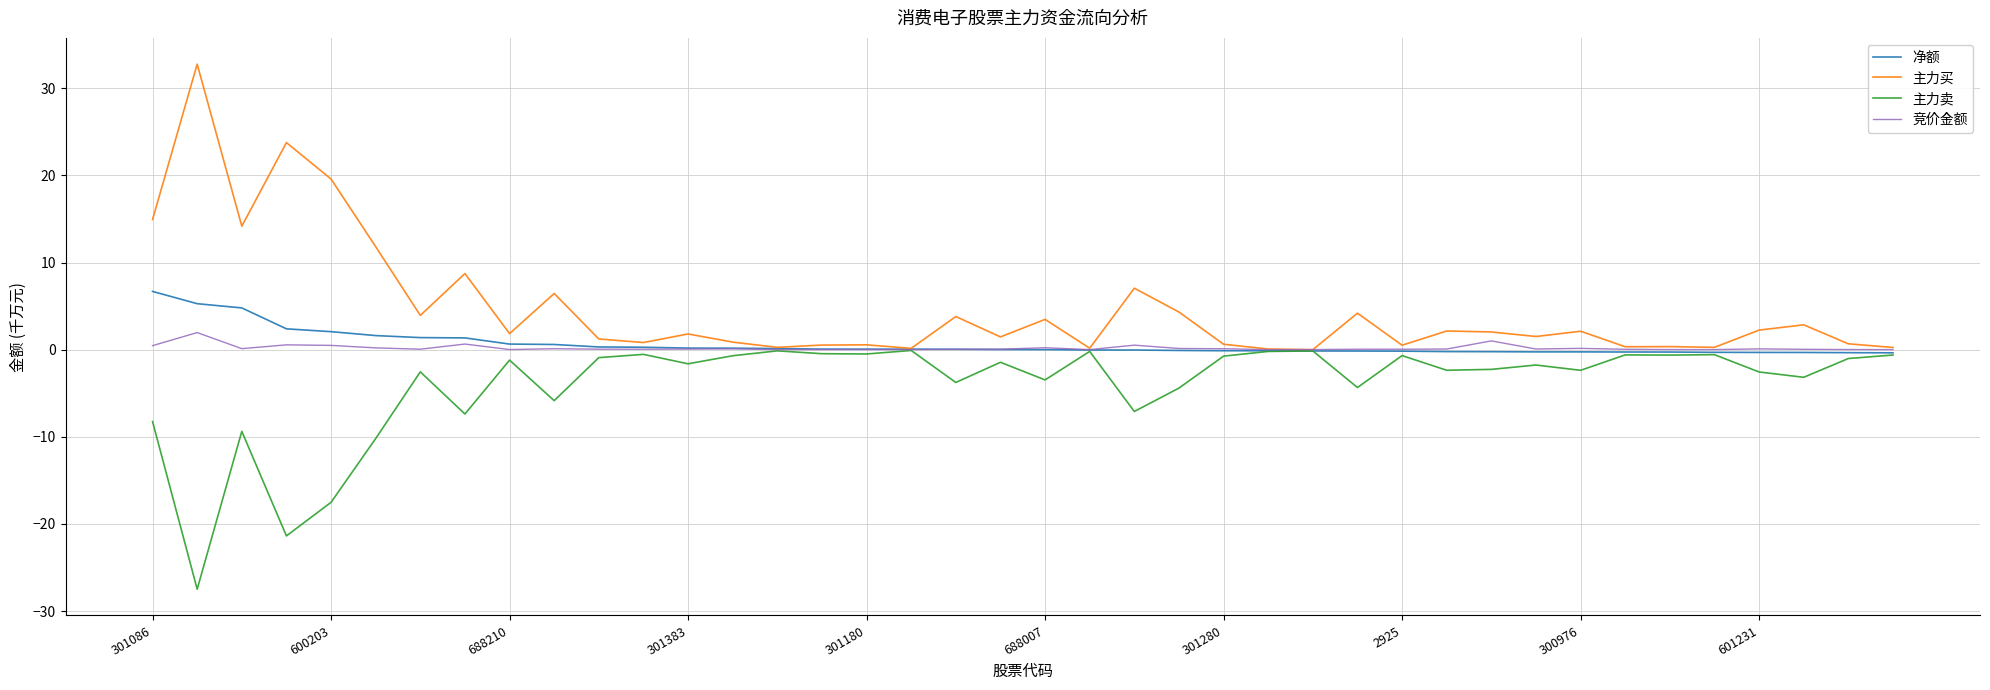

Which series has the largest total across all categories?

主力买